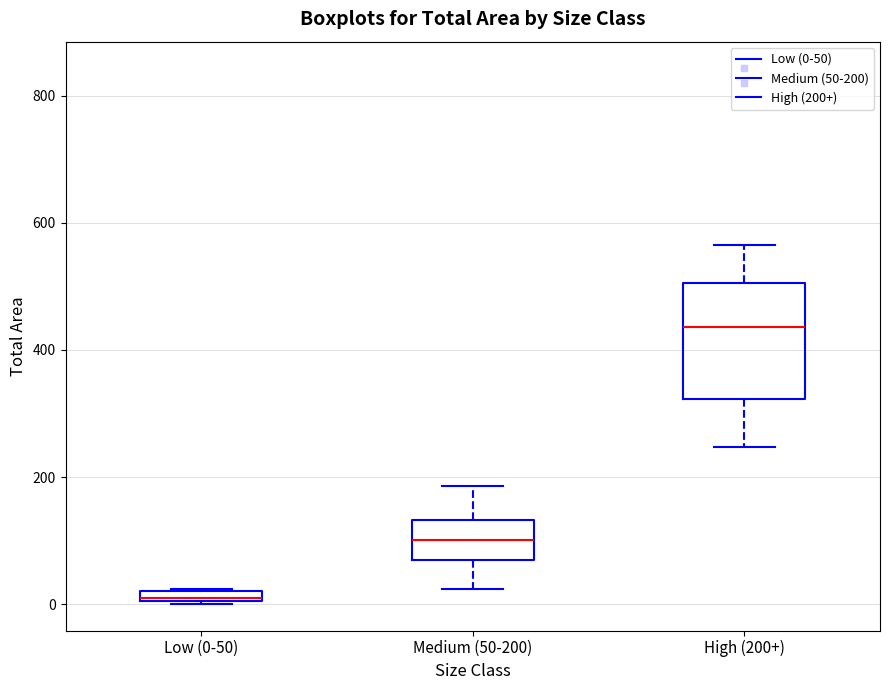

Comparing the boxes themselves (not the whiskers), which one is the tallest?

High (200+)